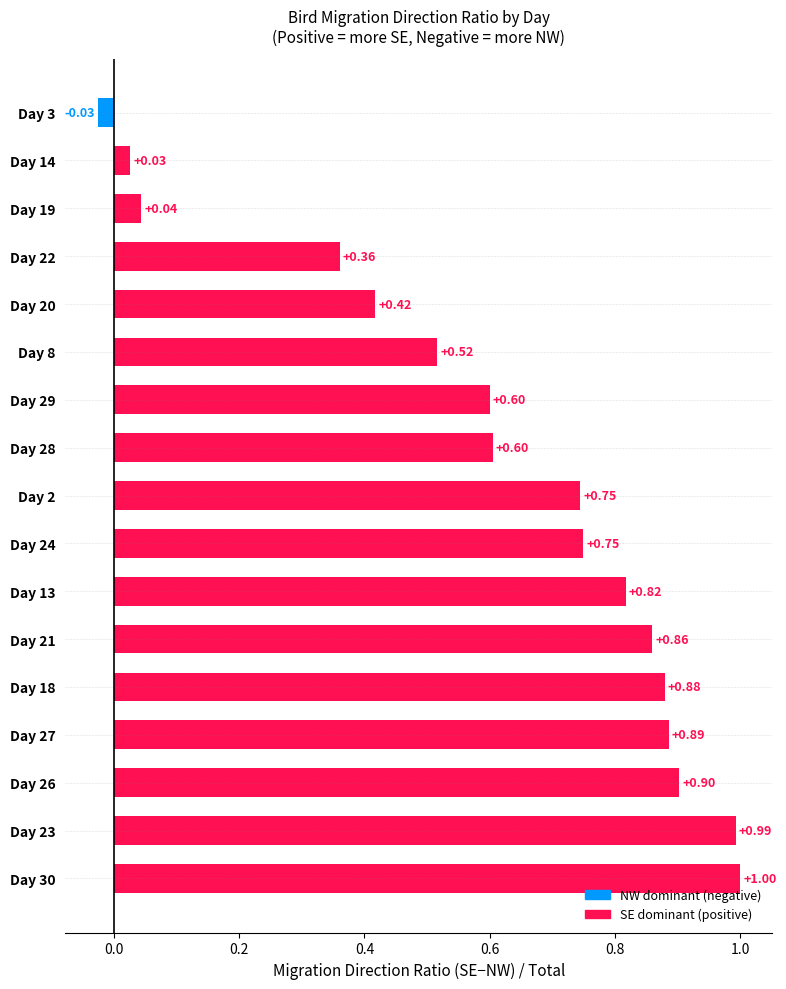

How many bars are there in total?

17